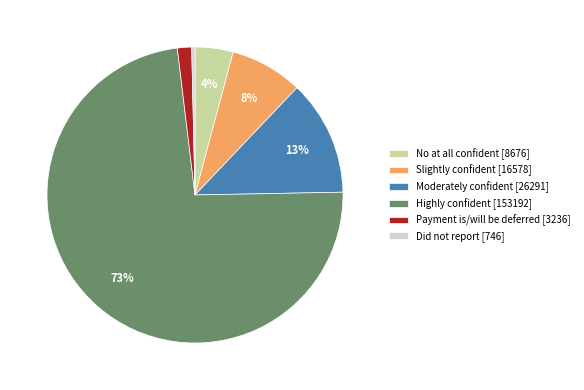

Between No at all confident and Highly confident, which is larger?

Highly confident